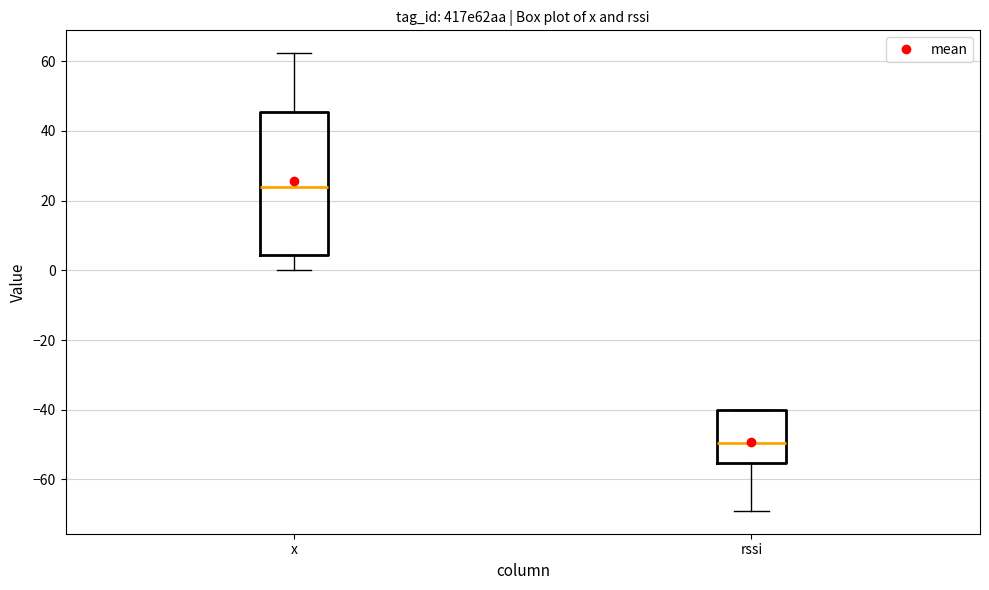

Reading left to right, transcribe this box plot: for each box, give where its median line is, the range the box spans, and where its two whiskers end, as read against the y-axis. The values are not printed on the chart, so give them approximately, as read against the axis.

x: median 24, box 4 to 46, whiskers 0 to 62
rssi: median -50, box -56 to -40, whiskers -68 to -40